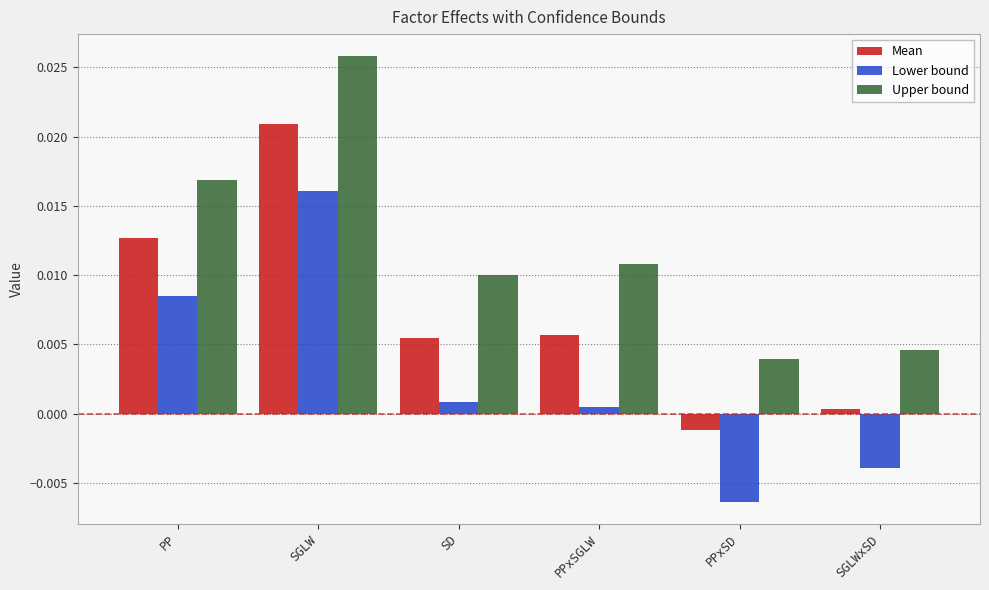

Between PP and PPxSD, which series saw the biggest shift?

Lower bound